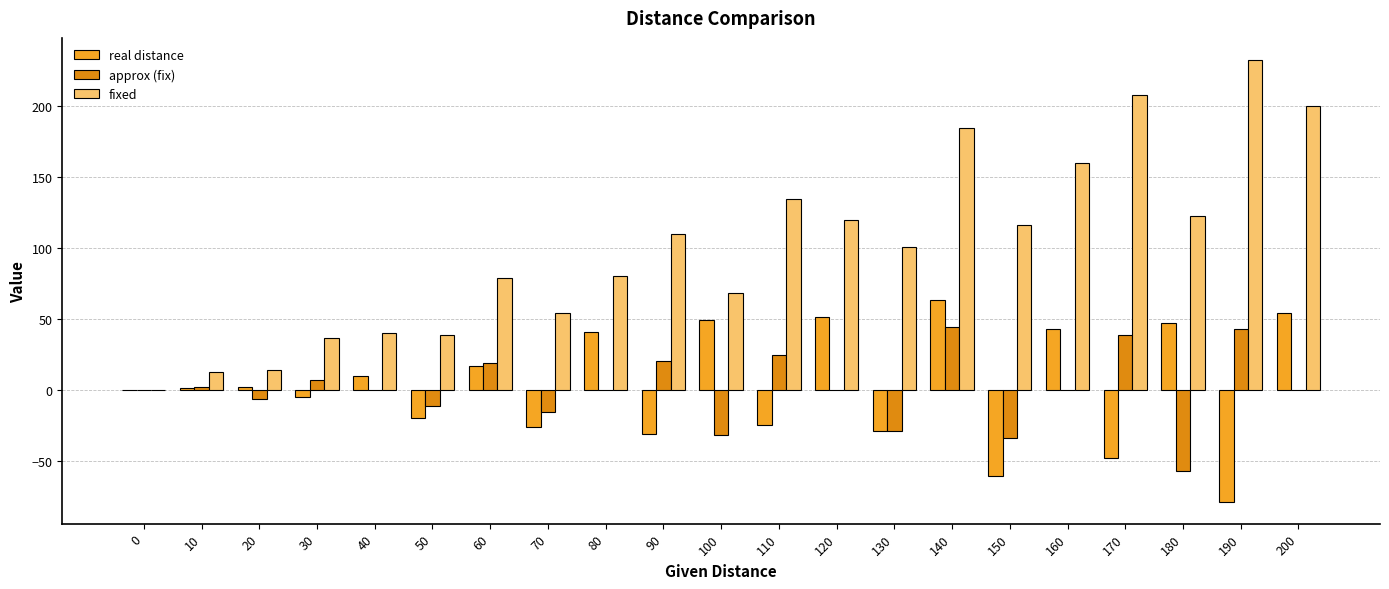

Count the number of data series in this chart.

3